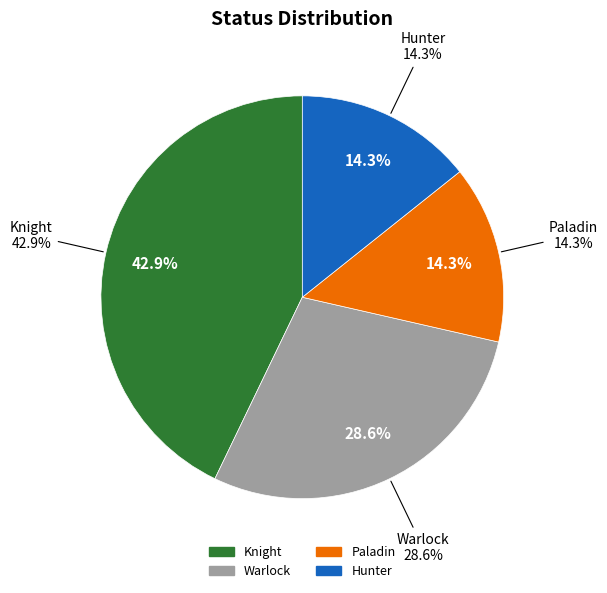

To the nearest percent, what percentage of the pie is Paladin?

14%